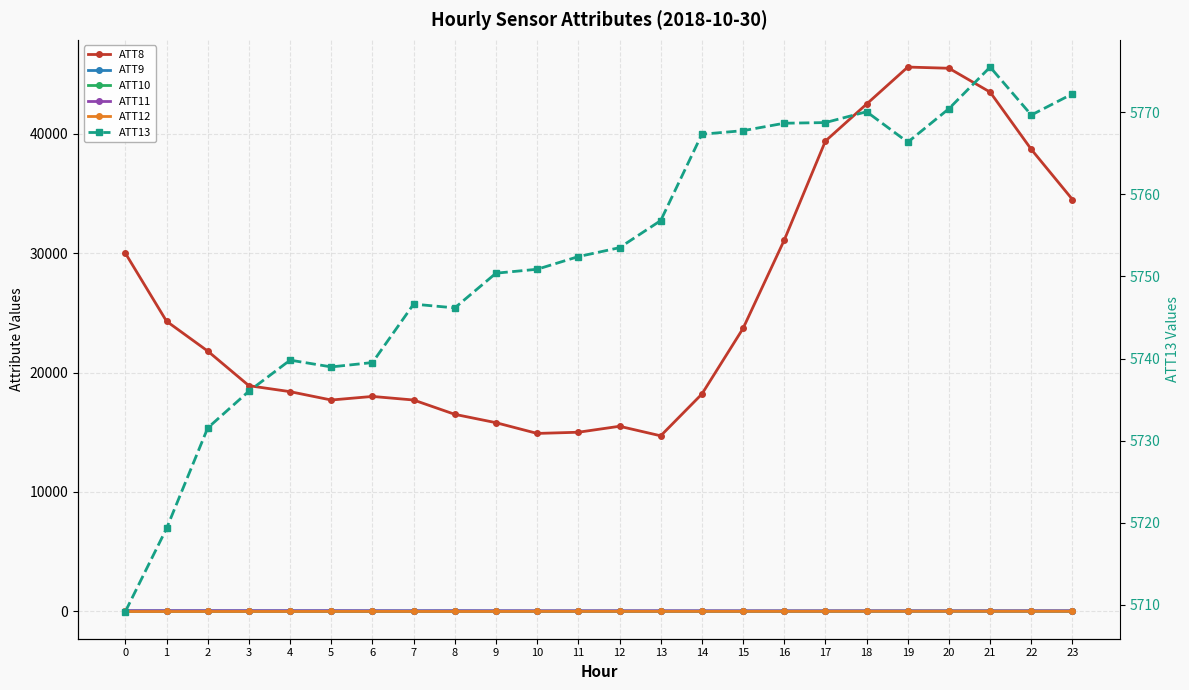

Is it true that ATT9 equals 31.0 at 19?

True